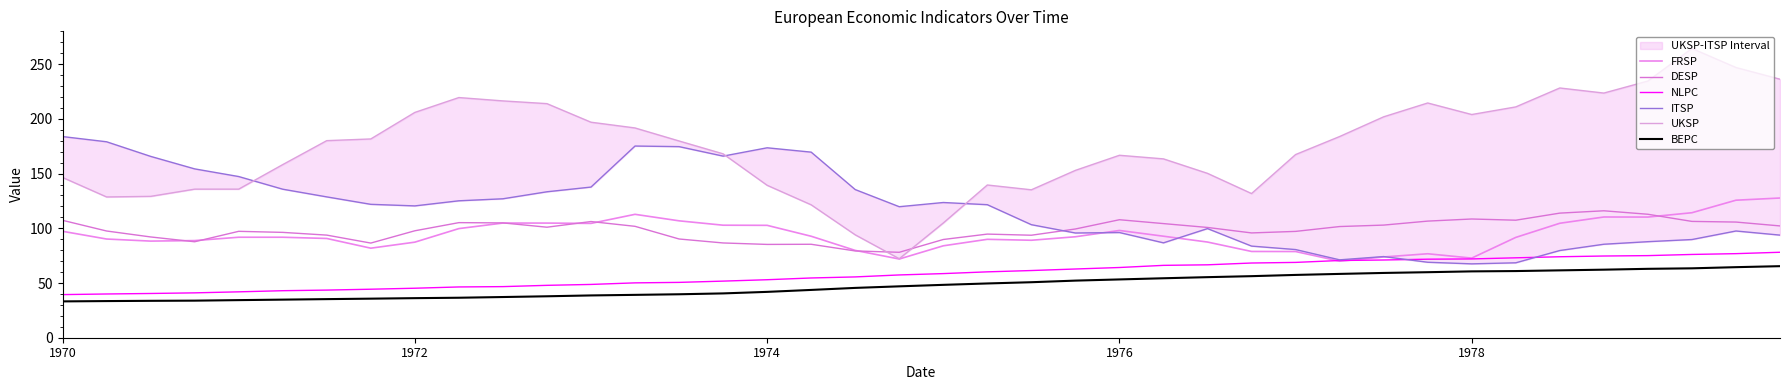

At how many categories does at least one series exceed 46?

40